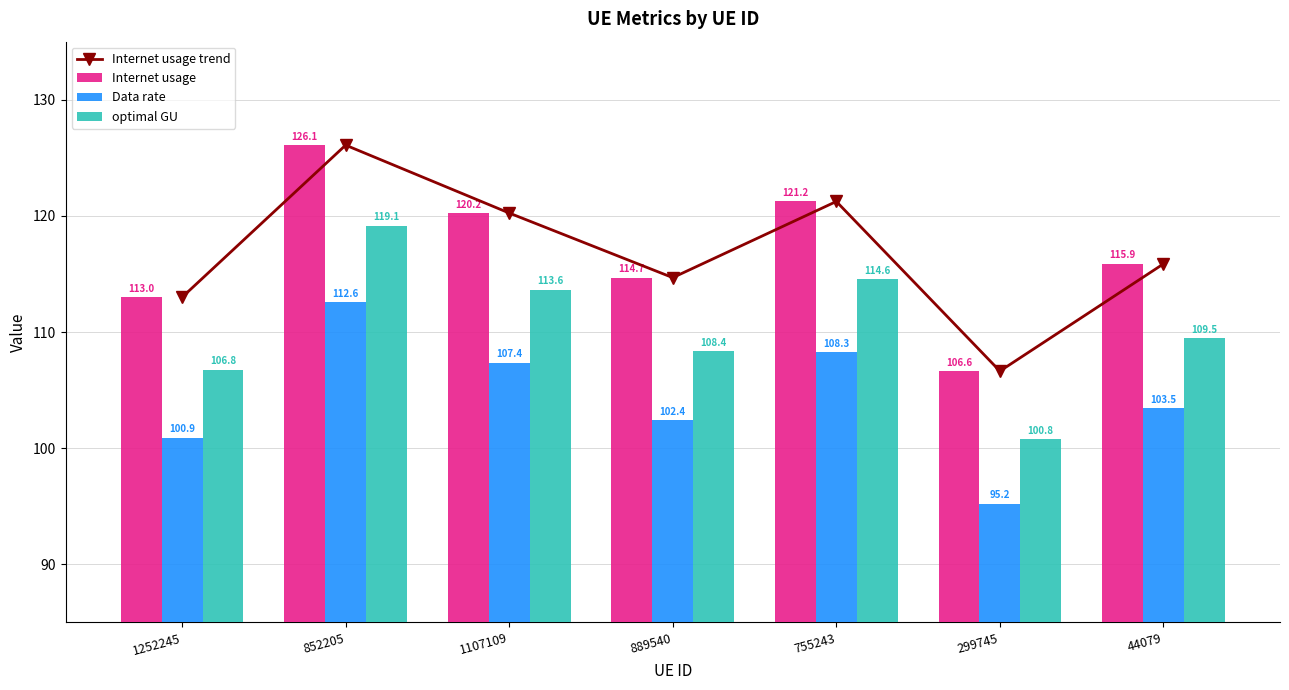

How many values in the Internet usage series are below 115?

3